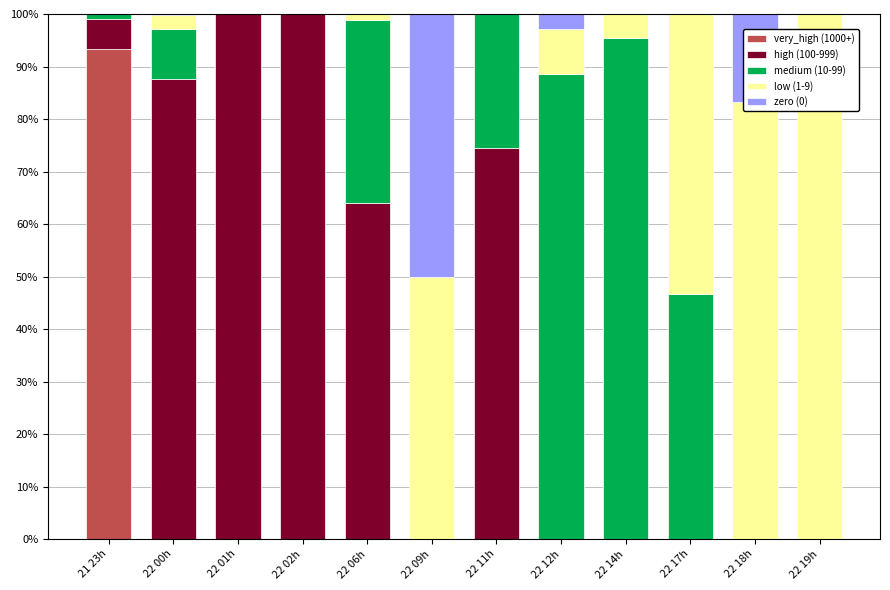

What is the highest value of the very_high (1000+) series?

93.4